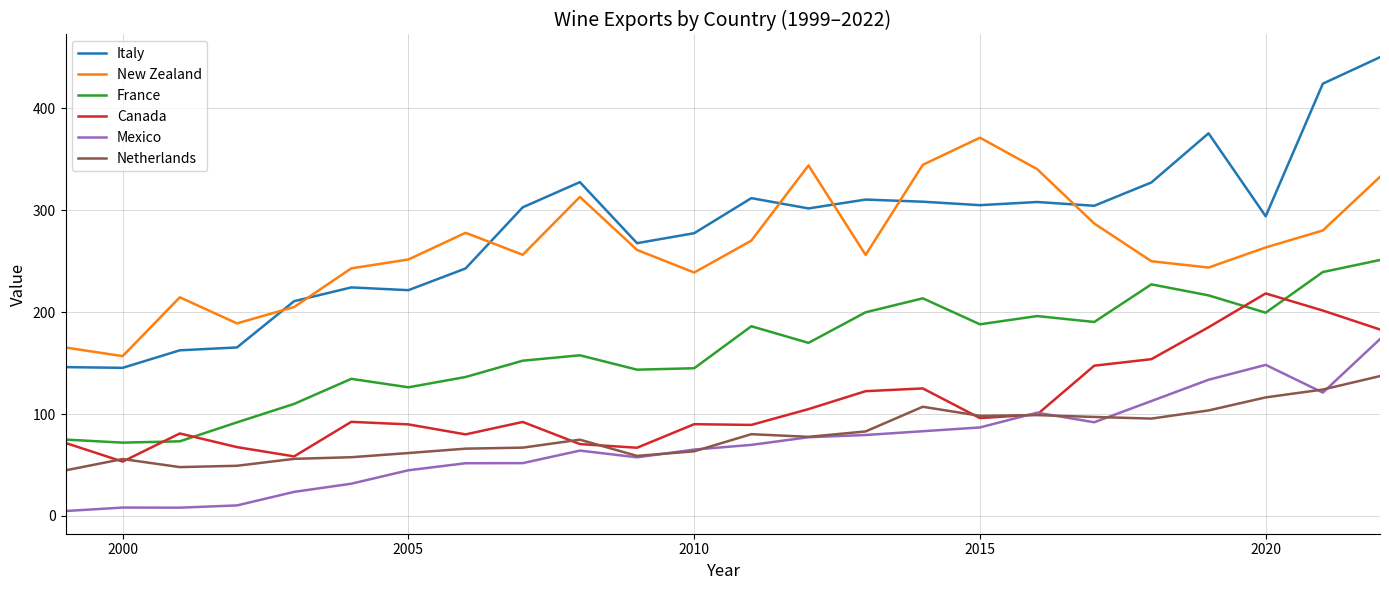

What is the maximum value for New Zealand?

371.1